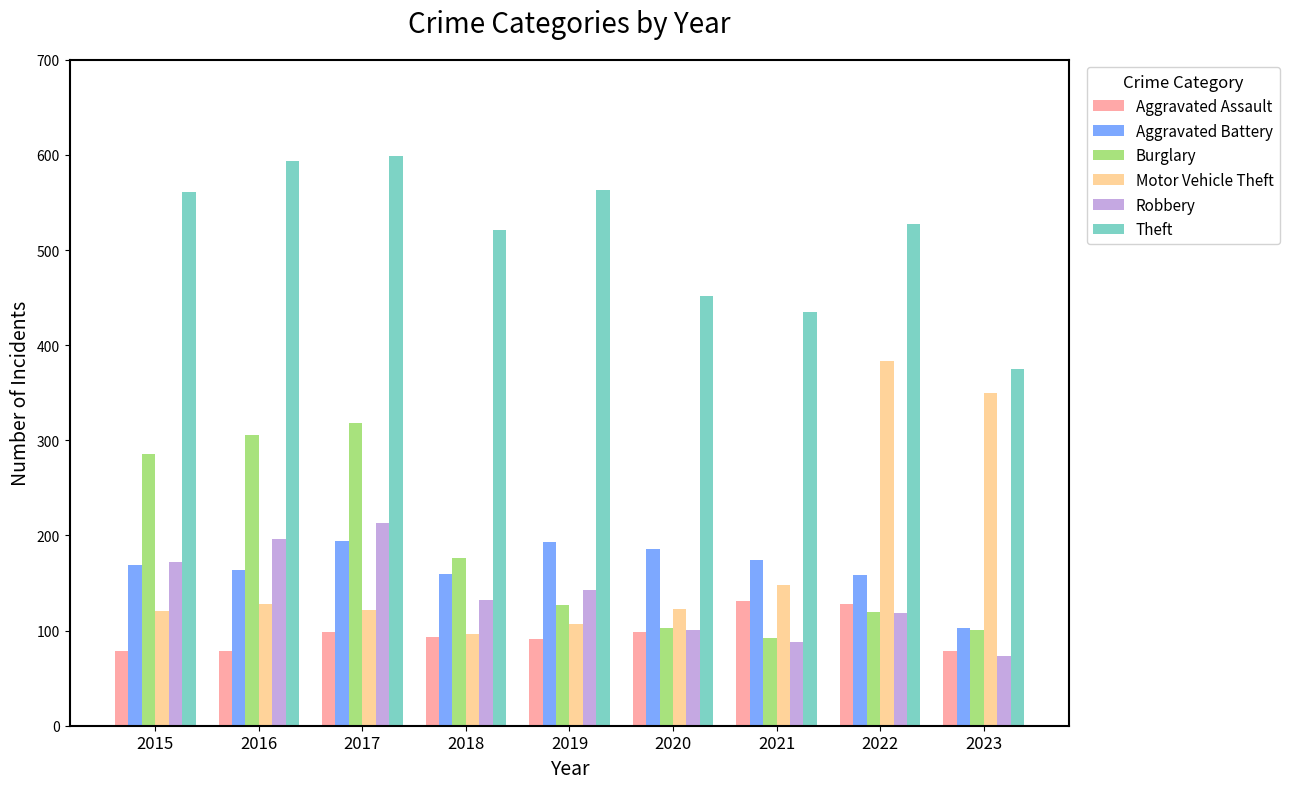

True or false: Aggravated Battery has a value of 169 at 2015.

True